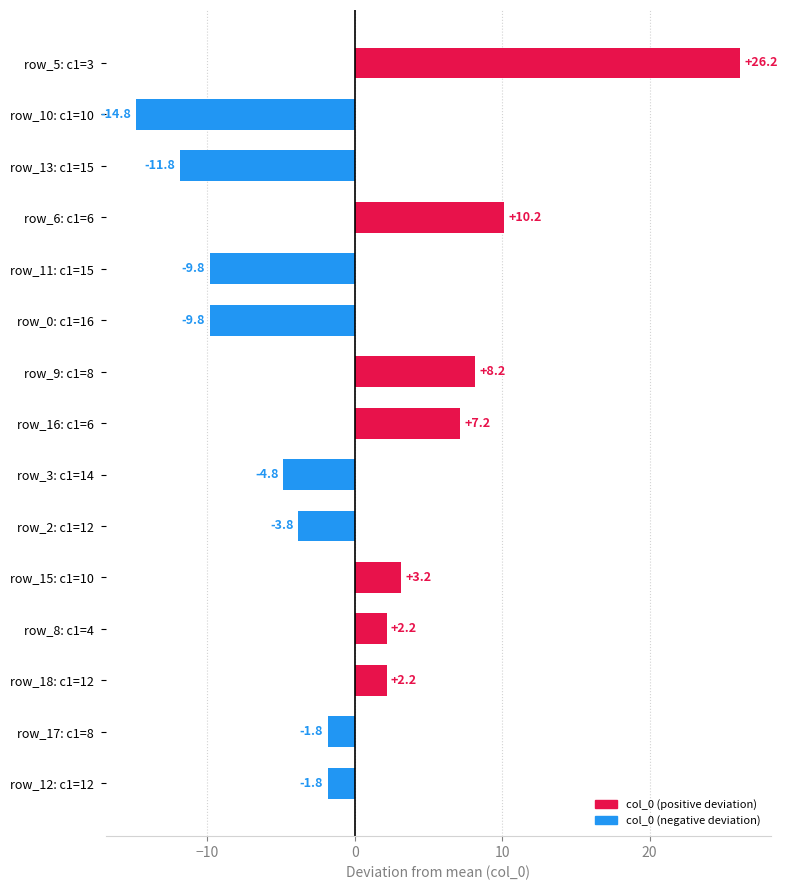

Which has a higher value, row_5: c1=3 or row_16: c1=6?

row_5: c1=3